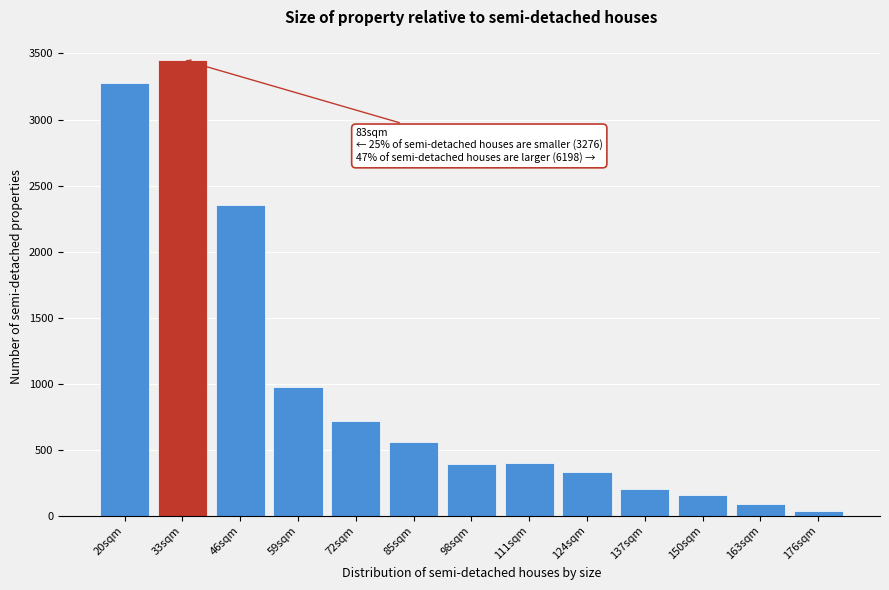

The value at 137sqm is 73. True or false?

False